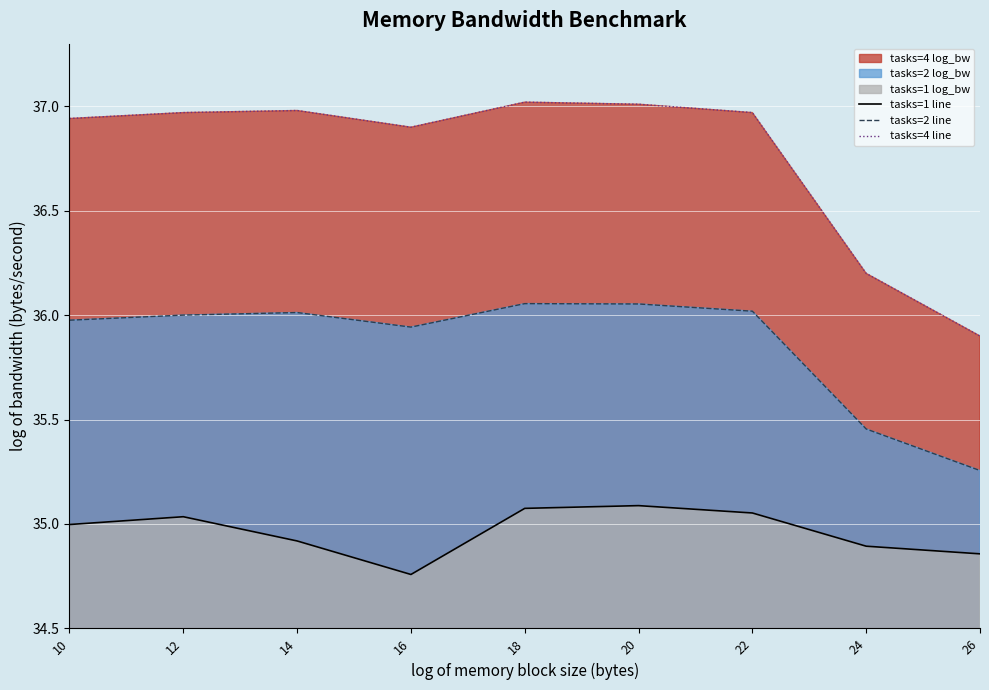

List the series in order of their peak value, highest first.

tasks=4 line, tasks=2 line, tasks=1 line